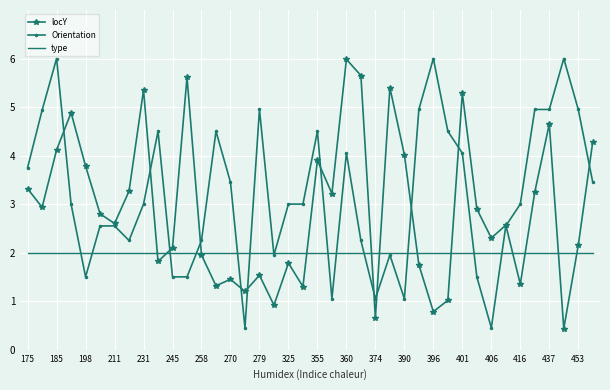

List the series in order of their overall mean, lowest first.

type, locY, Orientation